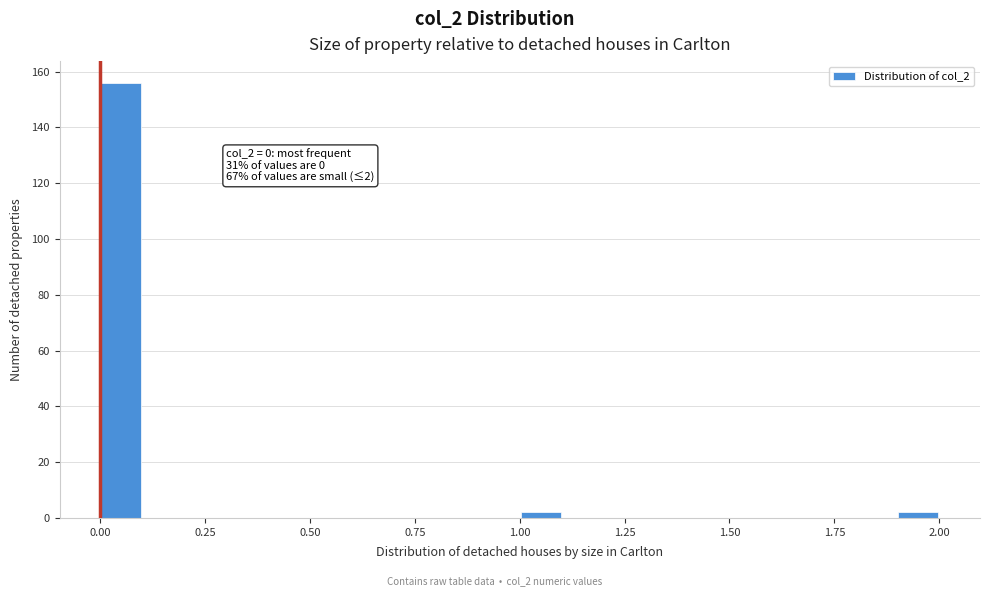

Around what value on the x-axis is the tallest bar? Give the approximate position of its centre, as read against the axis.

0.05